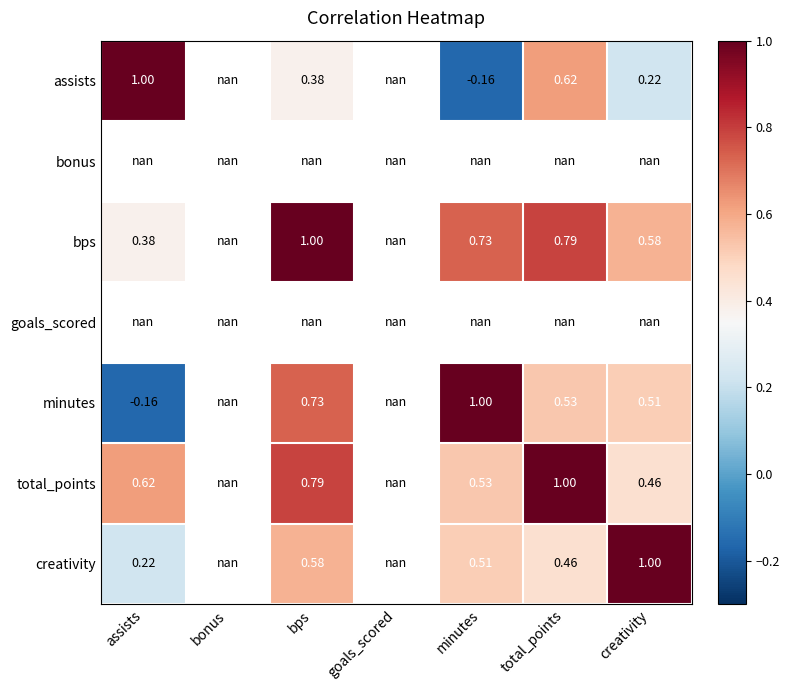

List the series in order of their peak value, lowest first.

assists, bonus, bps, goals_scored, minutes, total_points, creativity